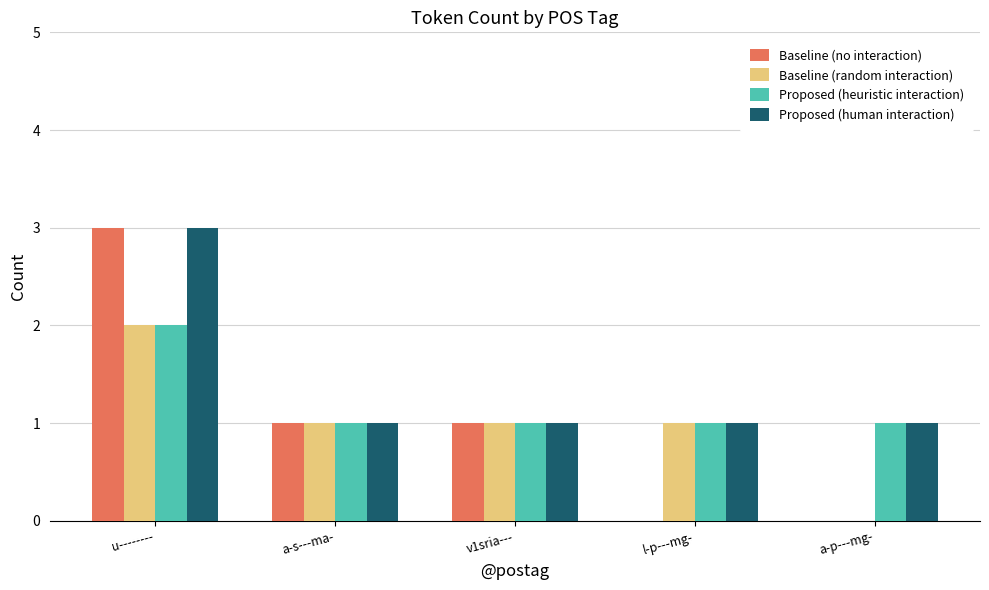

Between v1sria--- and l-p---mg-, which series saw the biggest shift?

Baseline (no interaction)